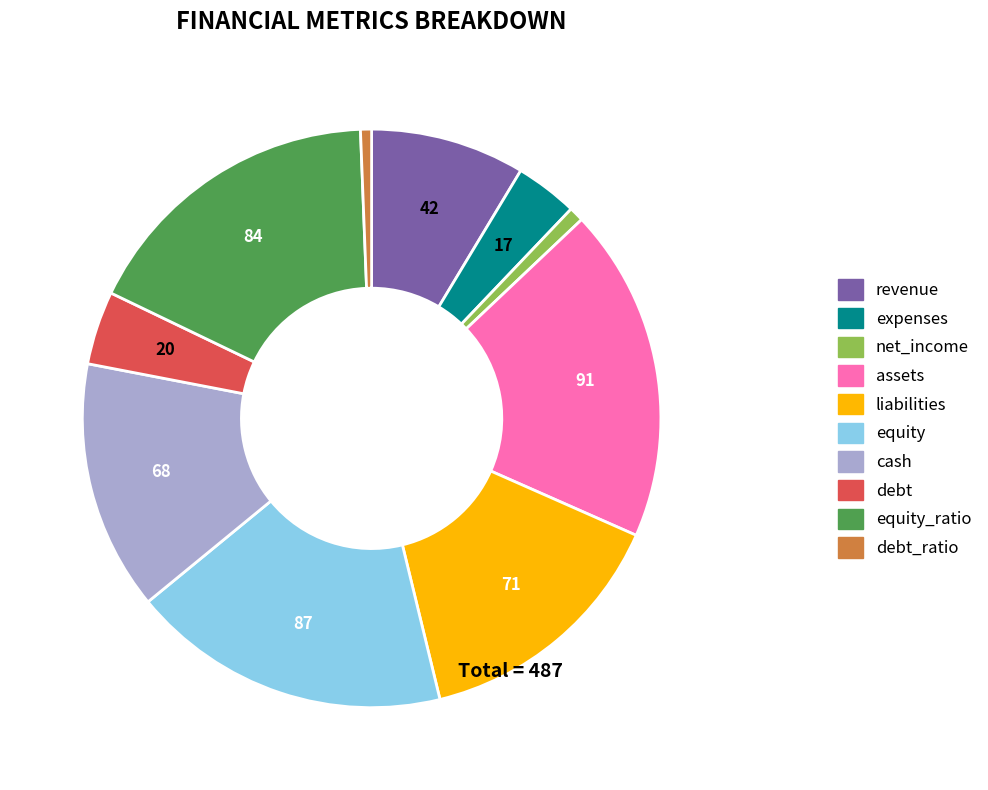

Is there any slice that represents more than half of the pie?

No